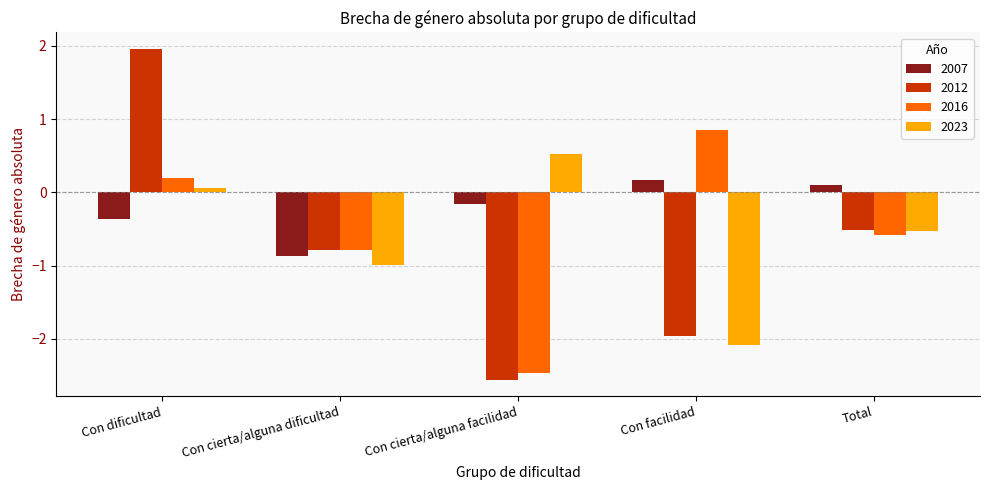

The 2023 series shows 0.1 at Con dificultad. True or false?

True